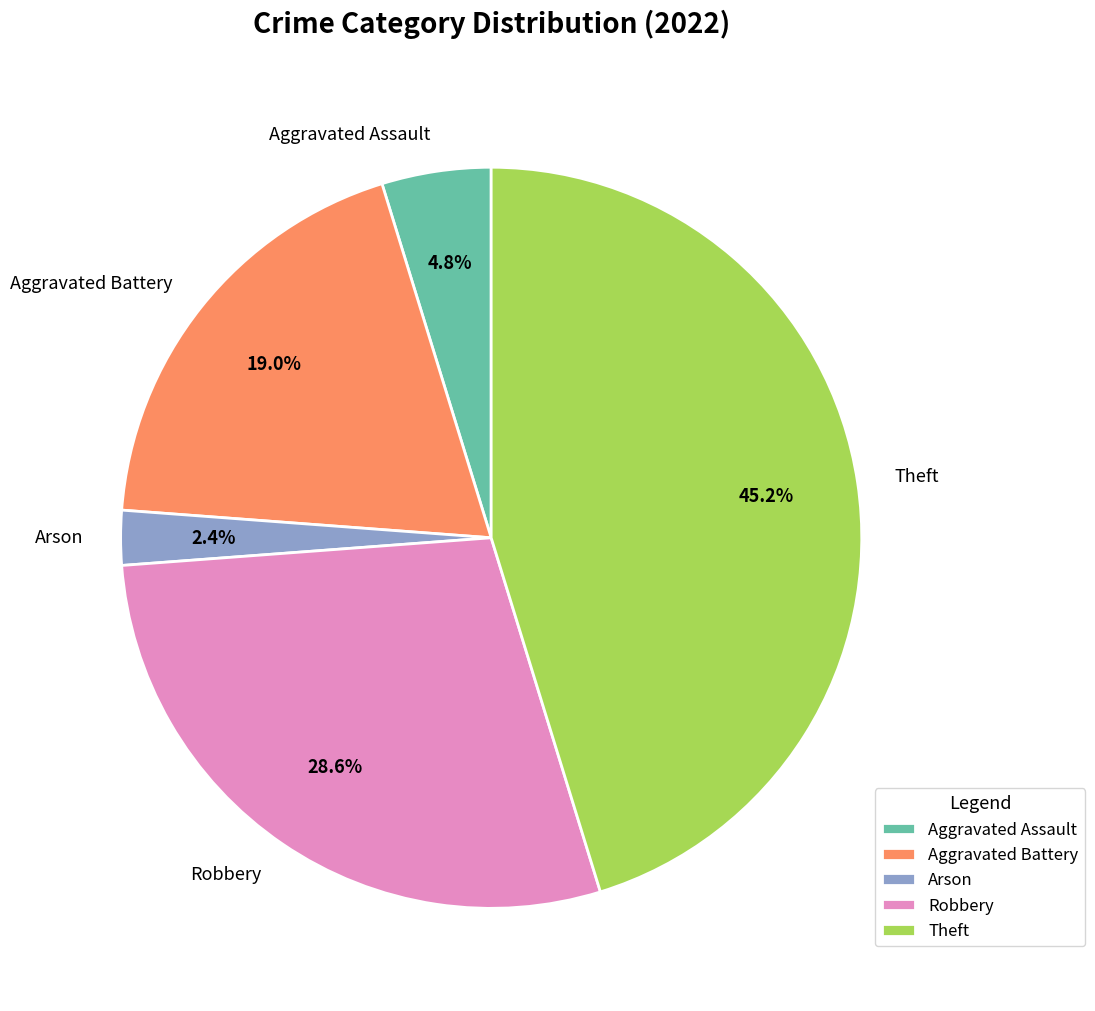

Approximately how many times larger is the value at Robbery compared to Aggravated Battery?

1.5